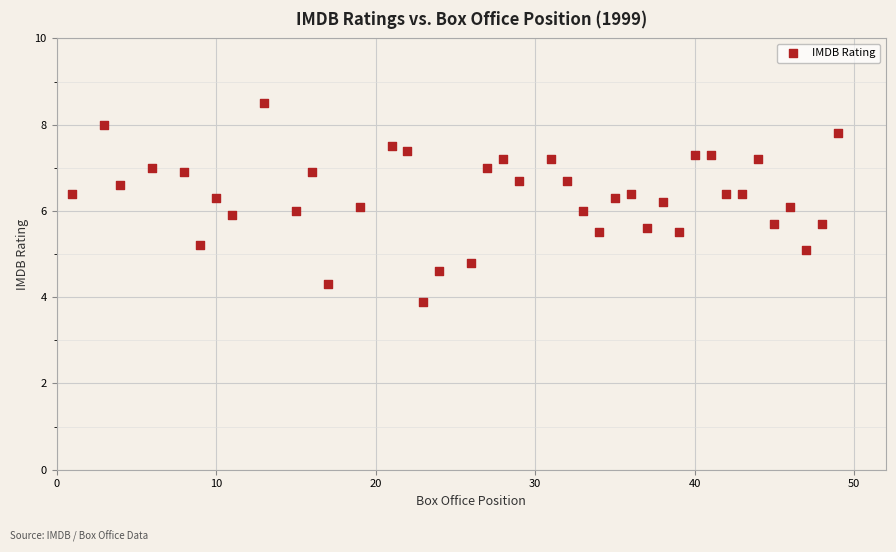

What is the range of X values (max minus min)?

48.0